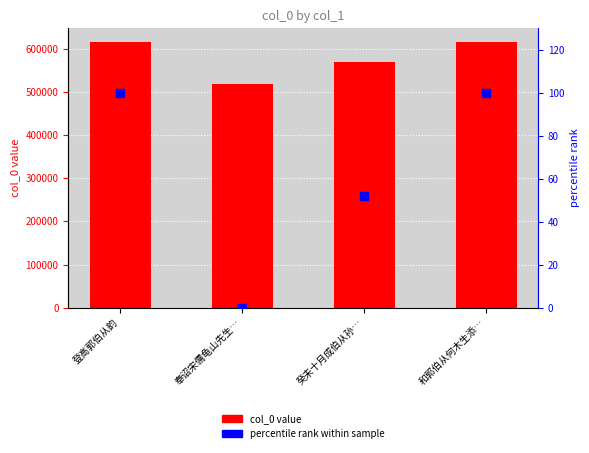

Which series changed the most between 登高郭伯从韵 and 奉诏宋儒龟山先生…?

col_0